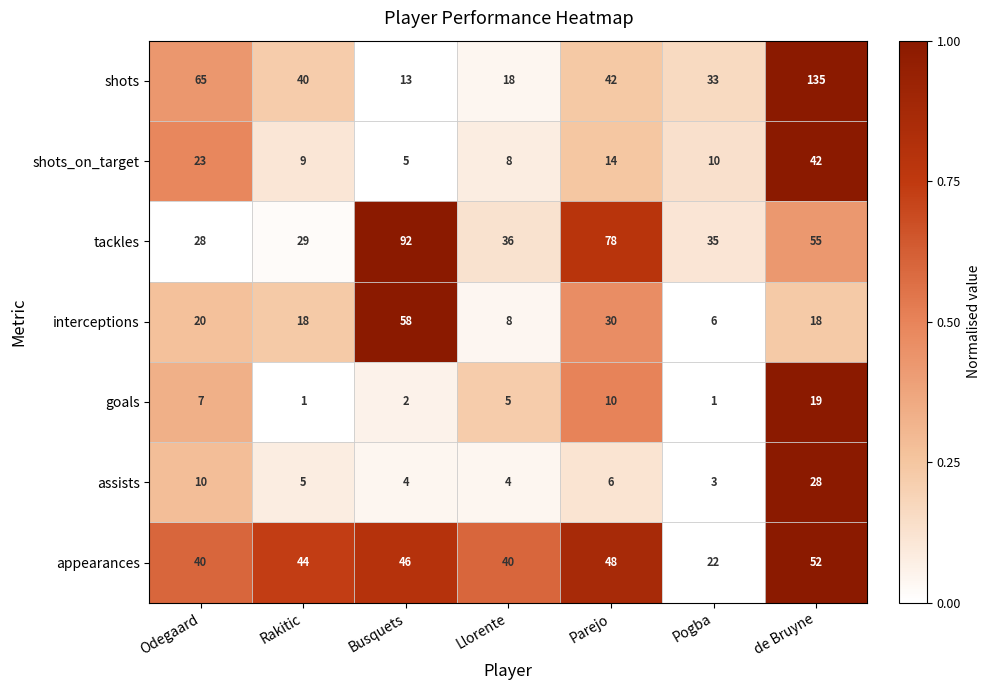

How many data points does each series have?

7